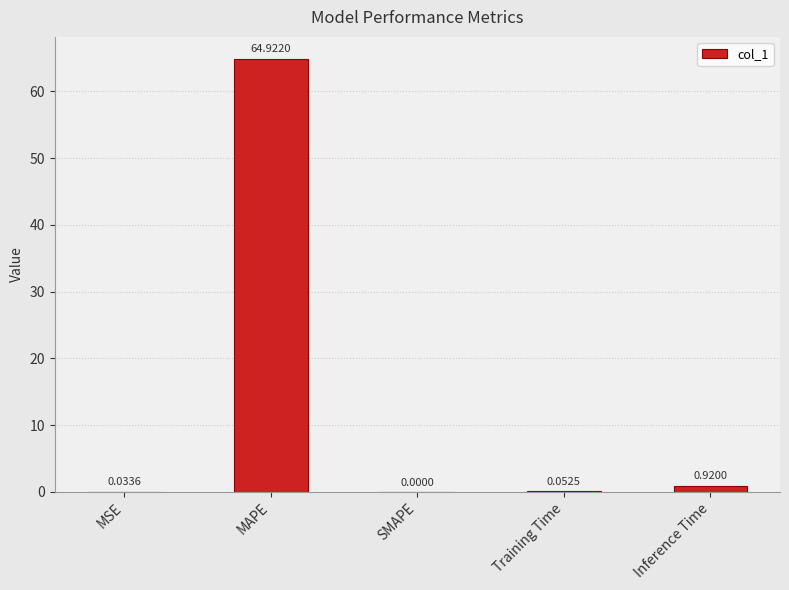

Where is the data nearest to the value 32?

Inference Time